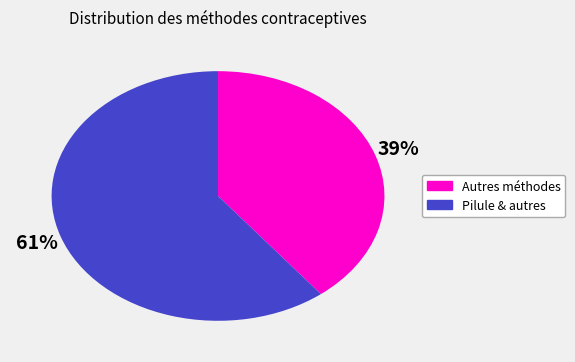

Is there a majority slice in this chart?

Yes